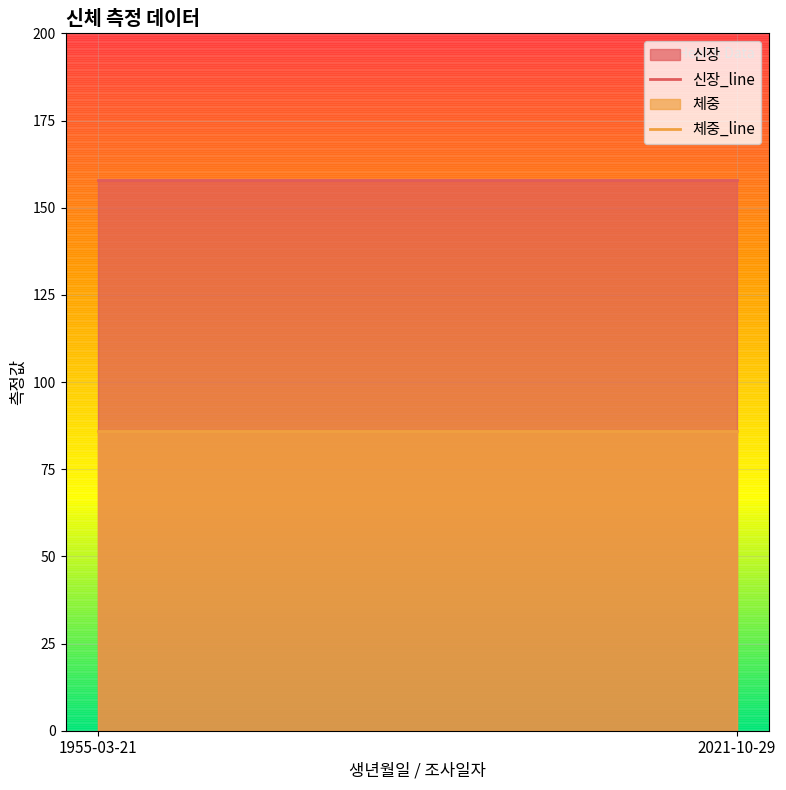

At which category is the sum across all series the highest?

1955-03-21